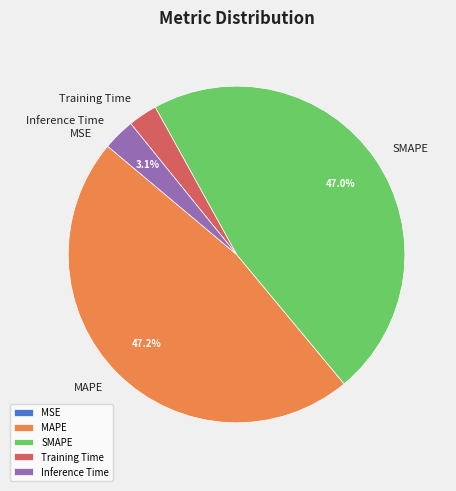

Is there any slice that represents more than half of the pie?

No